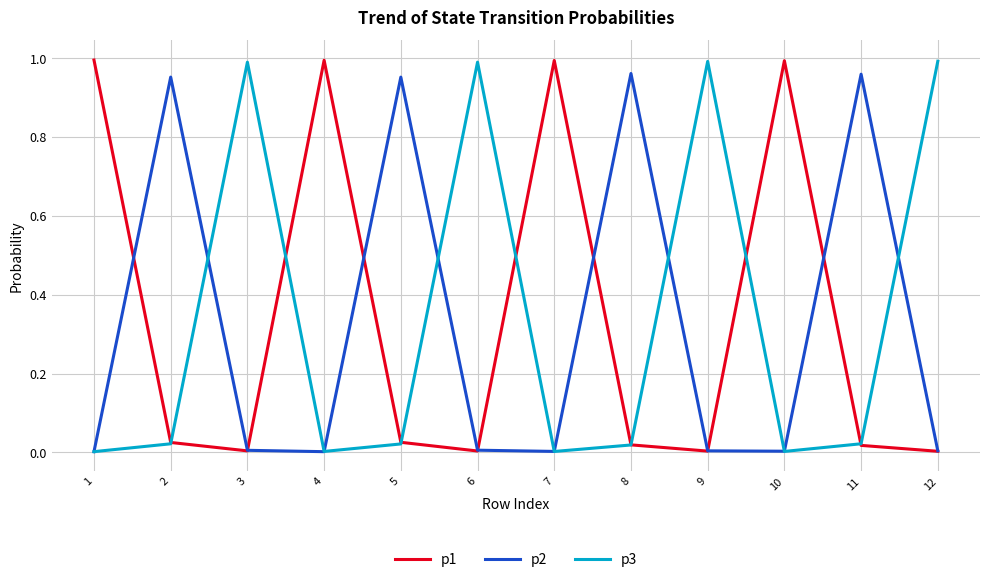

Is it true that p3 equals 0.0 at 10?

True